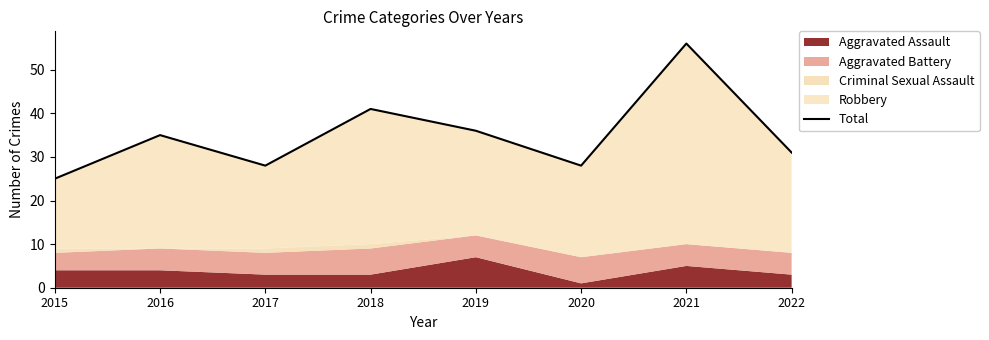

List the labels in order of value, smallest first.

2015, 2017, 2020, 2022, 2016, 2019, 2018, 2021